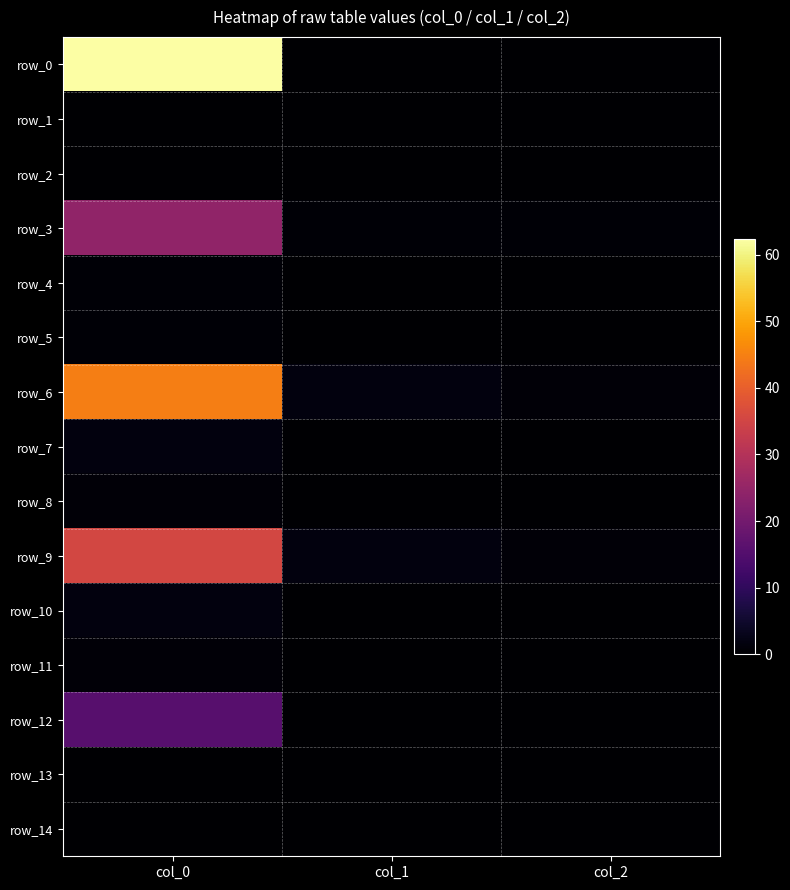

At which label does row_6 reach its minimum?

col_2